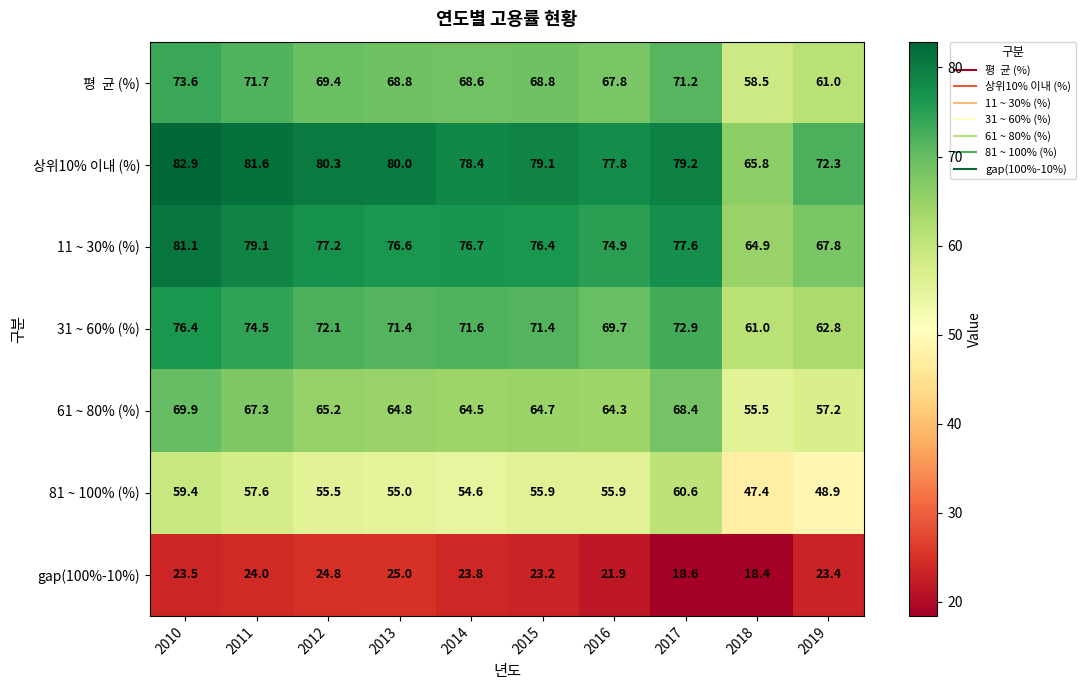

Is it true that 11 ~ 30% (%) equals 64.9 at 2018?

True